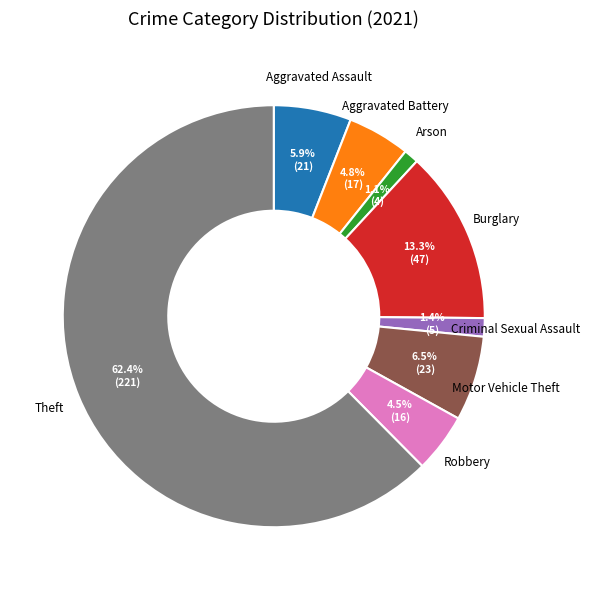

To the nearest percent, what is the difference between the largest and smallest slice percentages?

61%